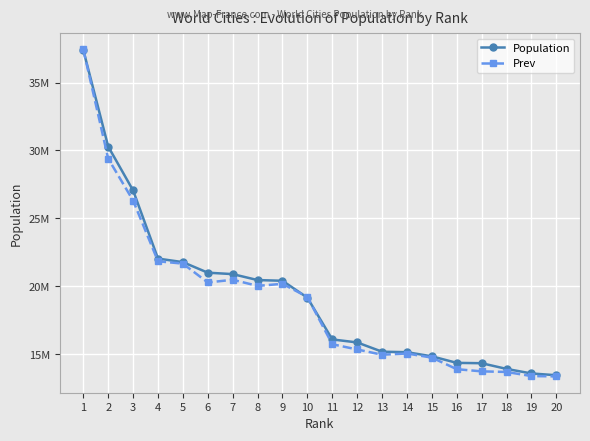

At which category is the sum across all series the highest?

1